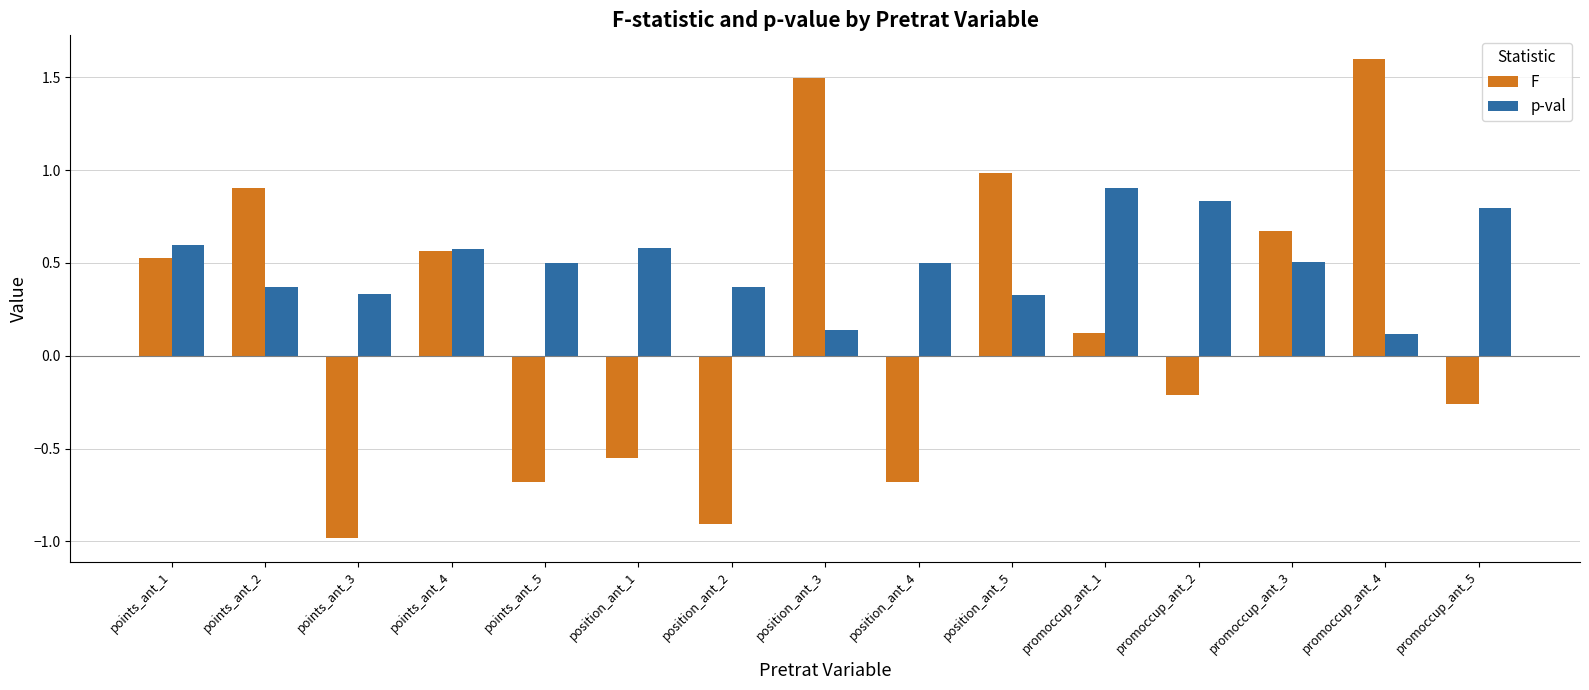

How many groups of bars are there?

15